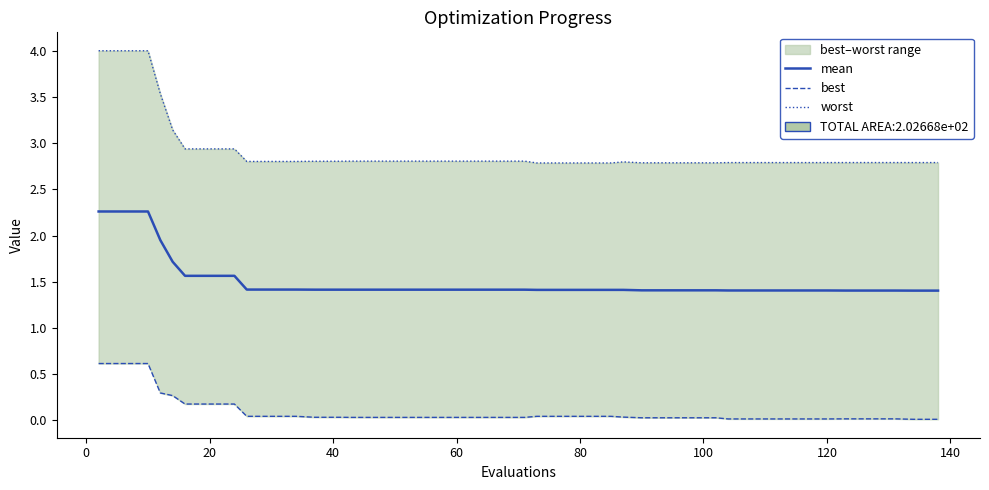

How many distinct data groups are displayed?

3